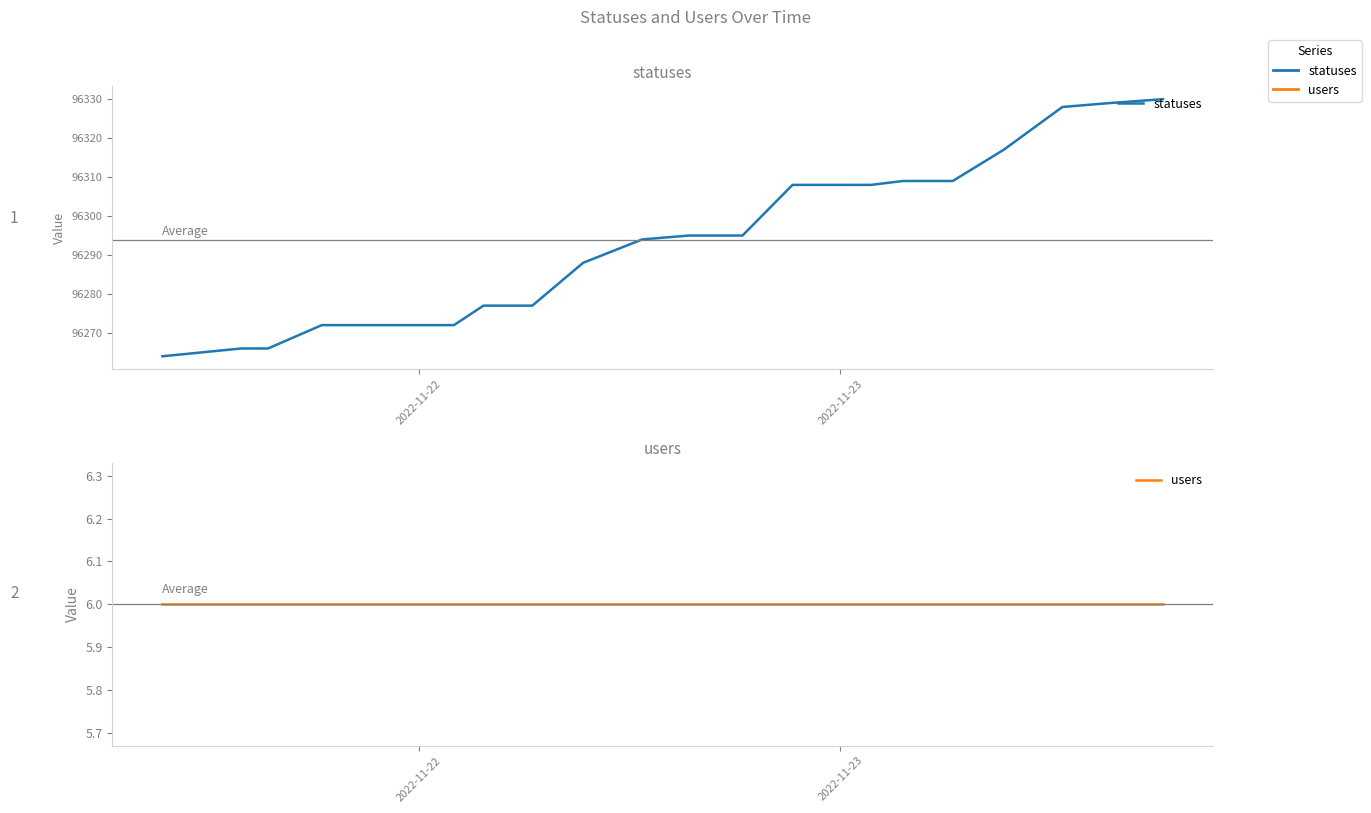

Which series has the largest total across all categories?

statuses